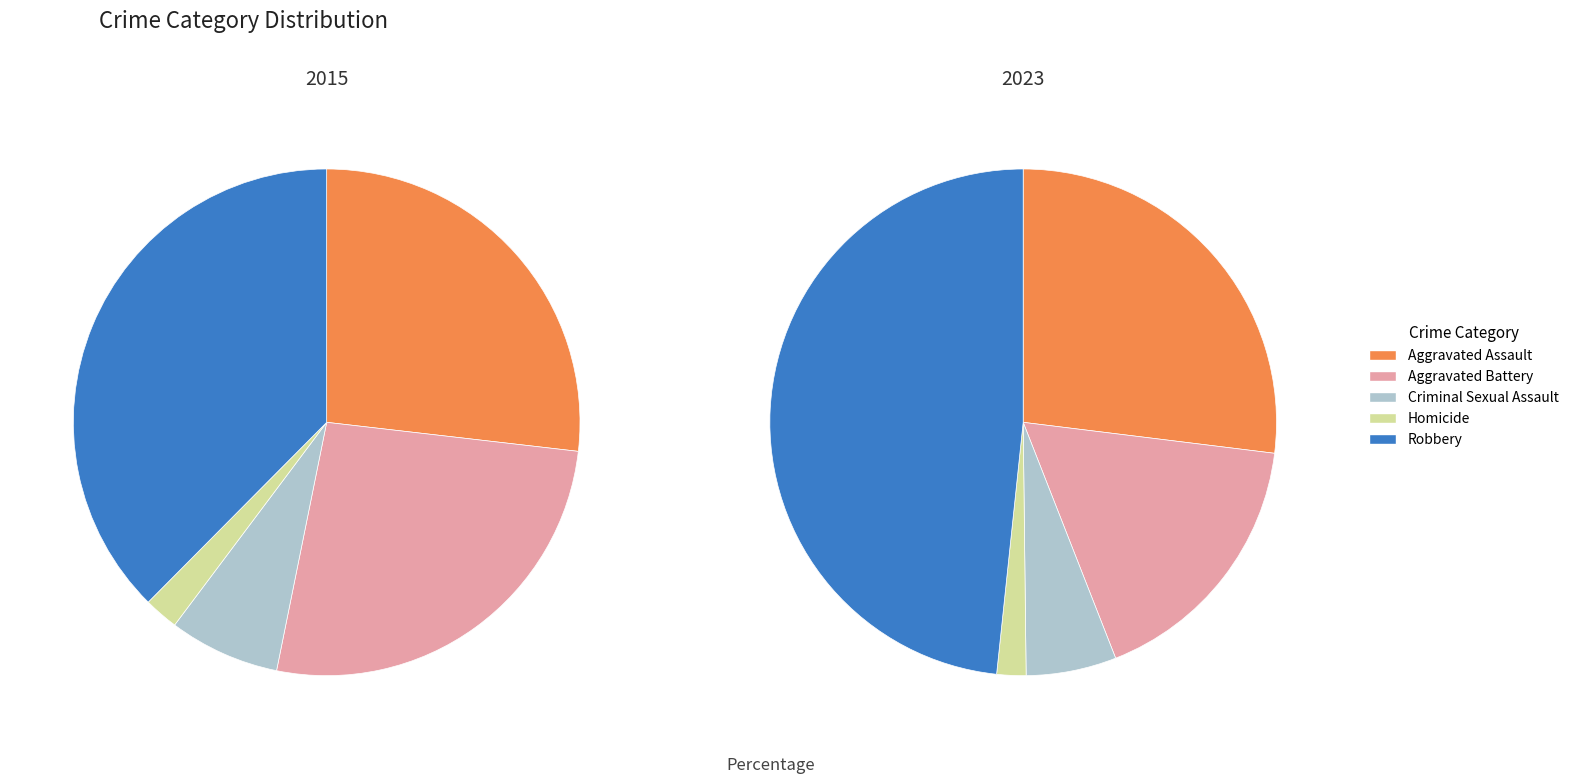

Is there any slice that represents more than half of the pie?

No